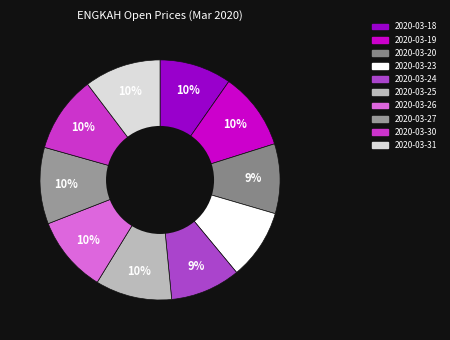

What percentage is the 2020-03-31 slice, to the nearest percent?

10%